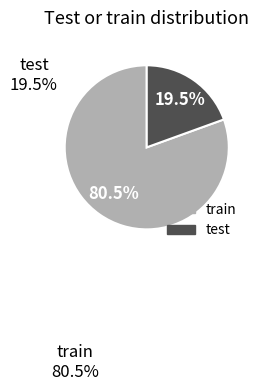

Rank the categories by value from highest to lowest.

train, test